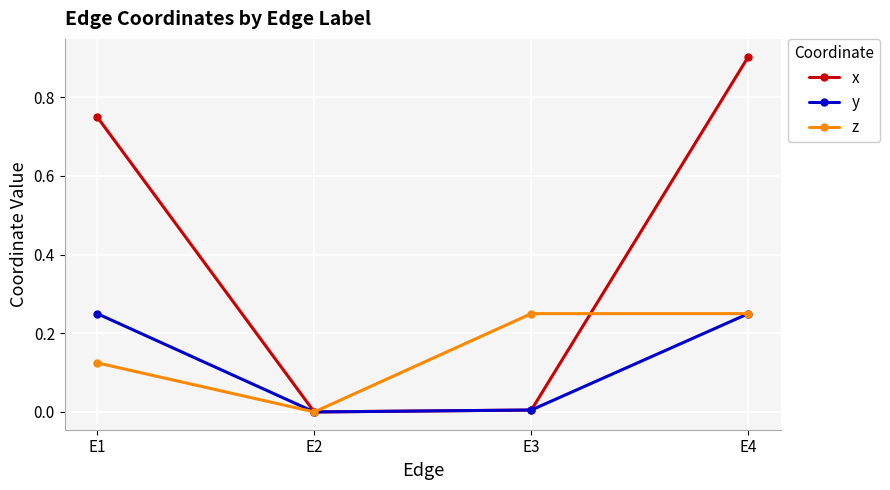

Which series has the widest spread of values?

x